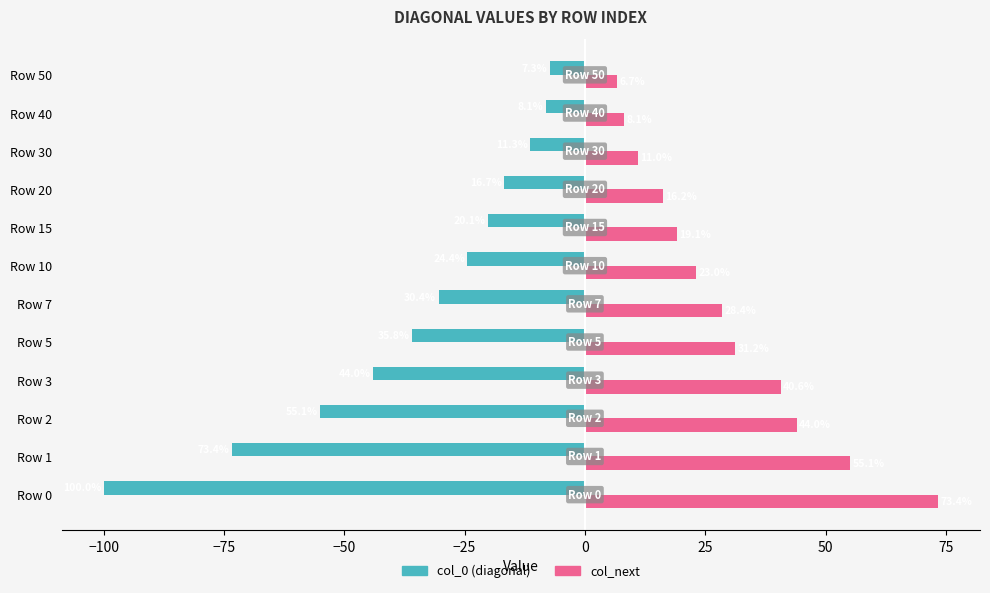

At which label does col_next reach its peak?

Row 0